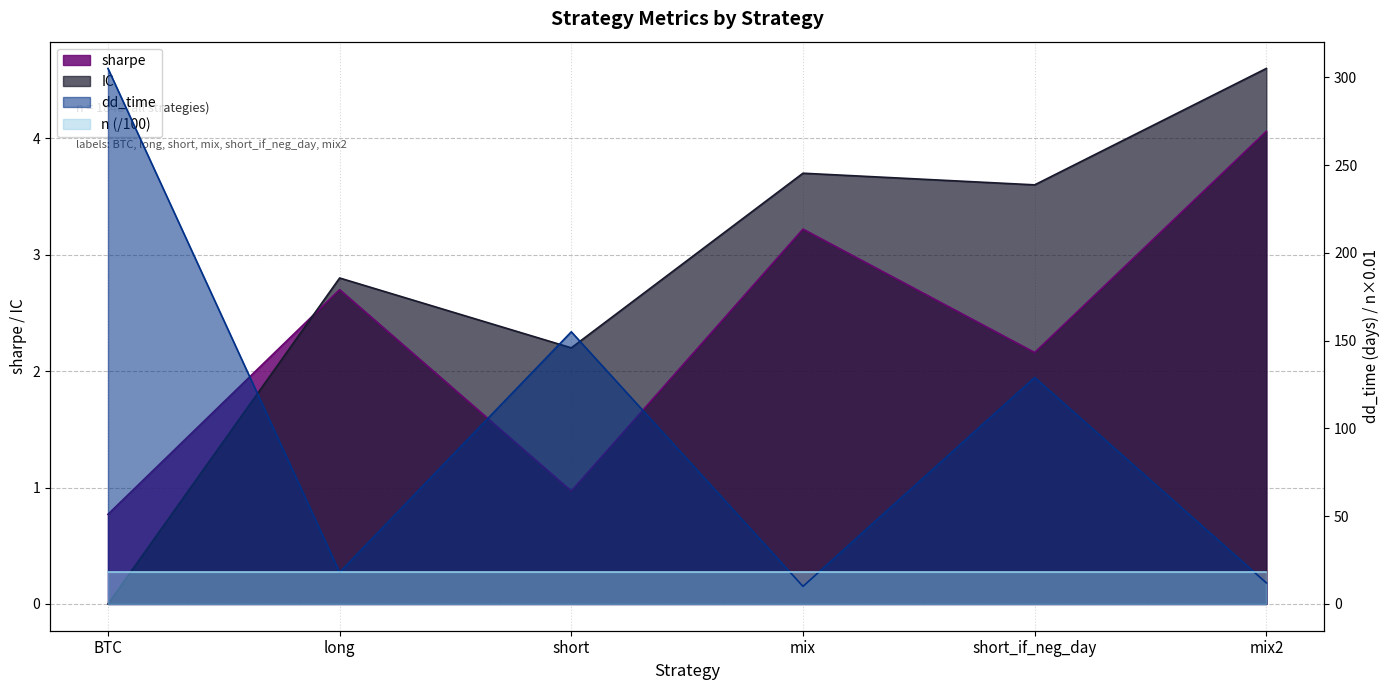

Reading left to right, list all the values displayed in this chart.

sharpe: BTC=0.8	long=2.7	short=1.0	mix=3.2	short_if_neg_day=2.2	mix2=4.1
dd_time: BTC=305.0	long=18.0	short=155.0	mix=10.0	short_if_neg_day=129.0	mix2=12.0
IC: BTC=0.0	long=2.8	short=2.2	mix=3.7	short_if_neg_day=3.6	mix2=4.6